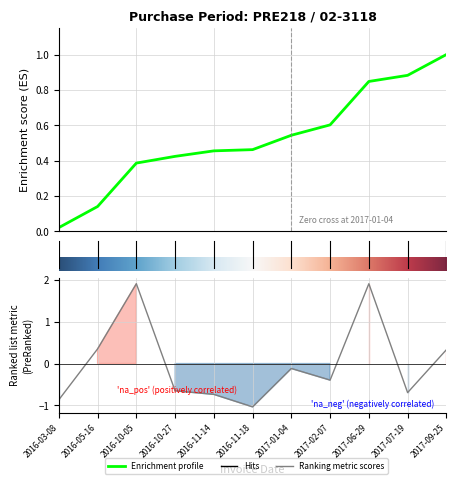

List the labels in order of value, smallest first.

2016-11-18, 2016-03-08, 2016-11-14, 2017-07-19, 2016-10-27, 2017-02-07, 2017-01-04, 2017-09-25, 2016-05-16, 2016-10-05, 2017-06-29